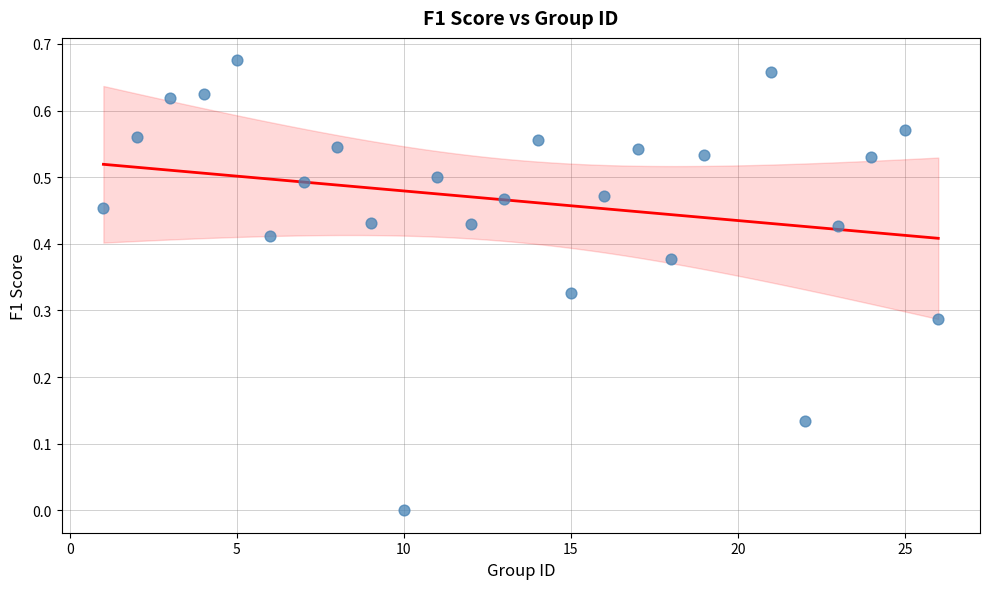

What is the range of X values (max minus min)?

25.0